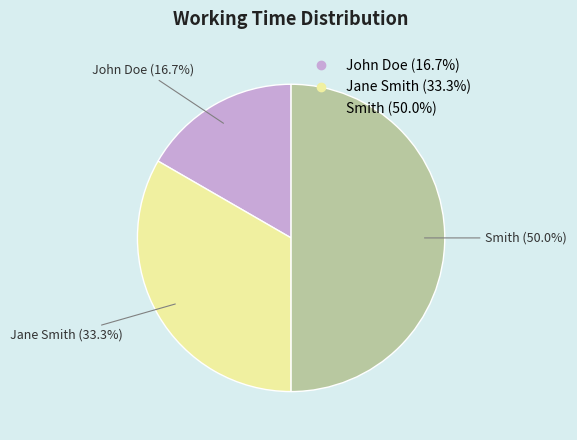

What is the smallest slice in the pie chart?

John Doe